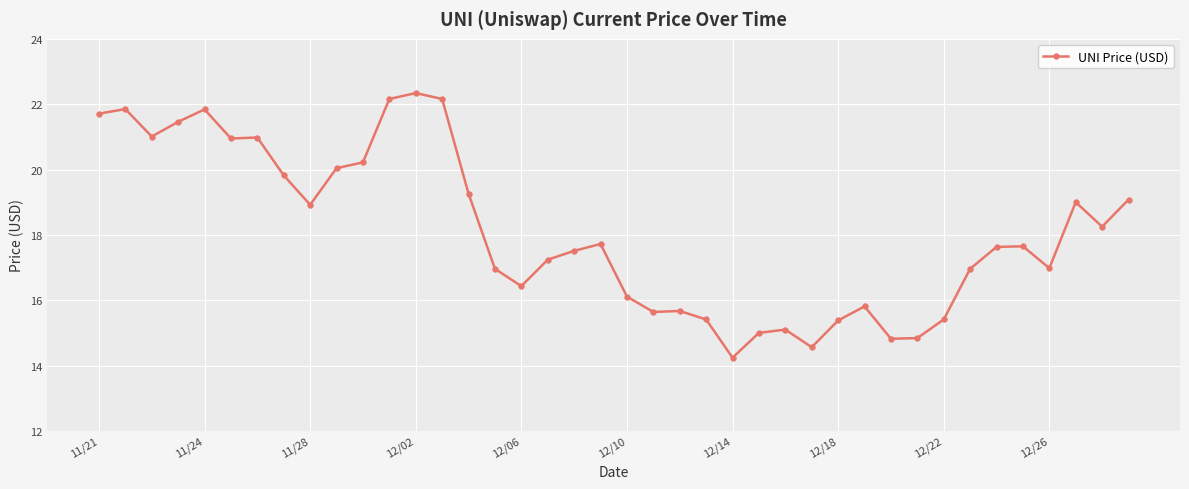

What is the sum of all values?

724.1